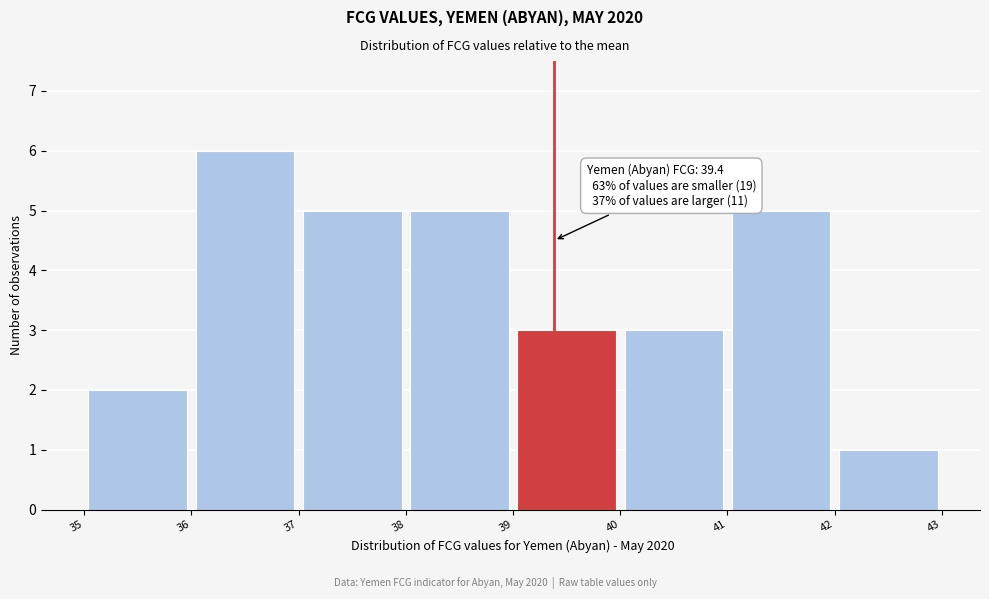

Over which range of the x-axis is the bar tallest?

36 to 37